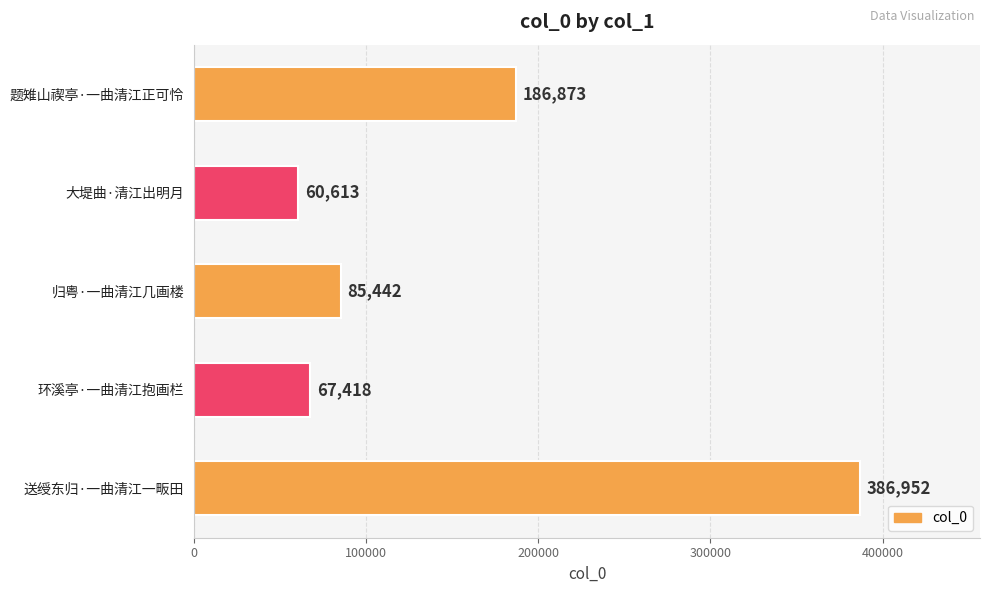

List the labels in order of value, largest first.

送绶东归·一曲清江一畈田, 题雉山禊亭·一曲清江正可怜, 归粤·一曲清江几画楼, 环溪亭·一曲清江抱画栏, 大堤曲·清江出明月